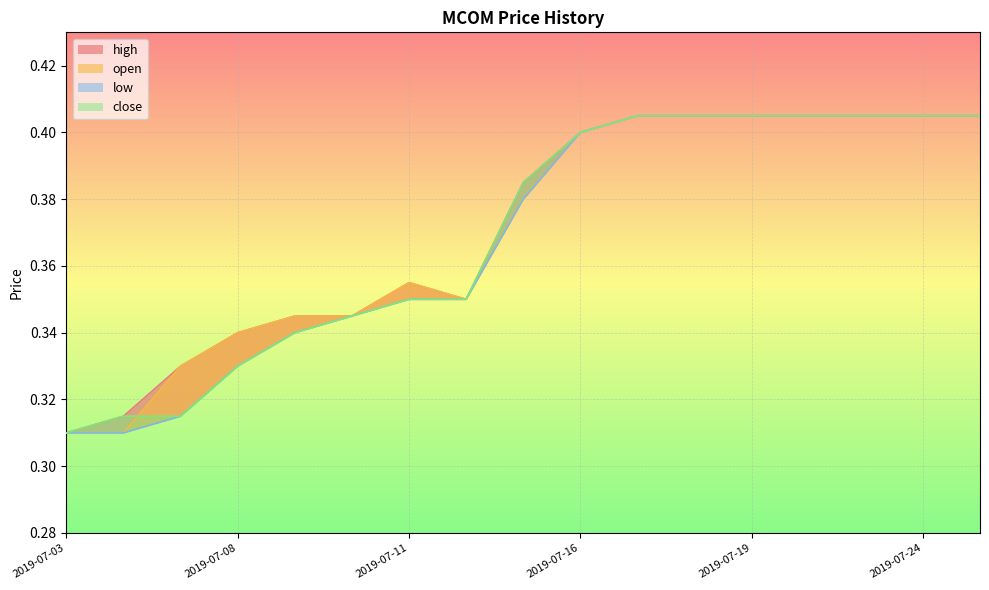

True or false: high and open intersect in this chart.

False